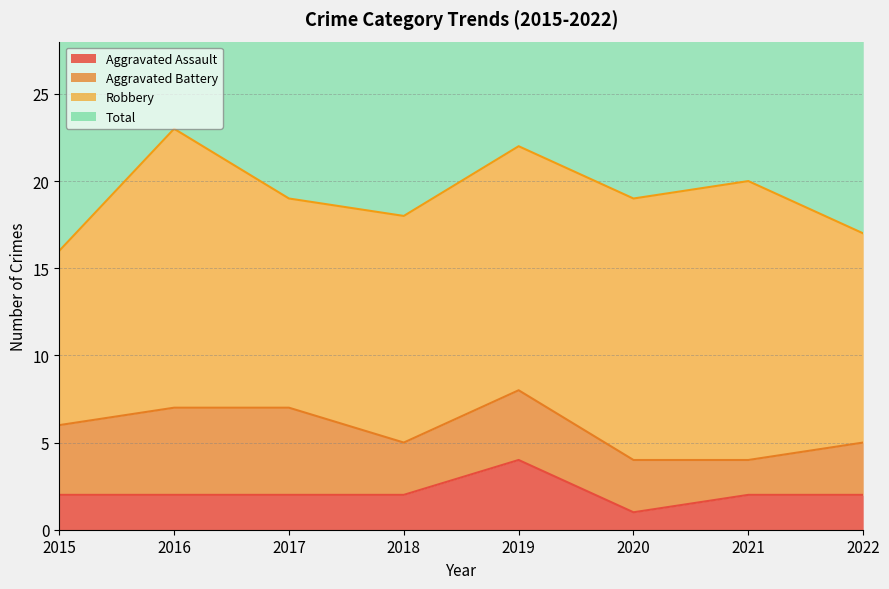

At how many categories does at least one series exceed 26?

8